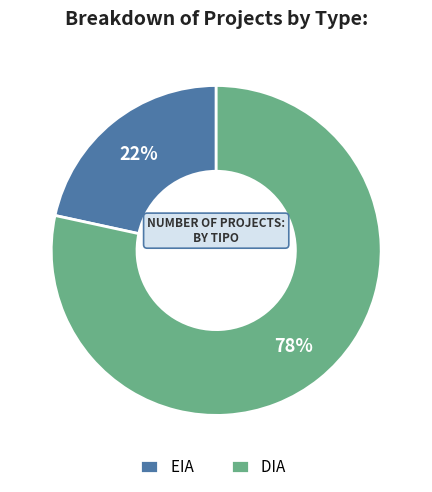

Rank the categories by value from lowest to highest.

EIA, DIA